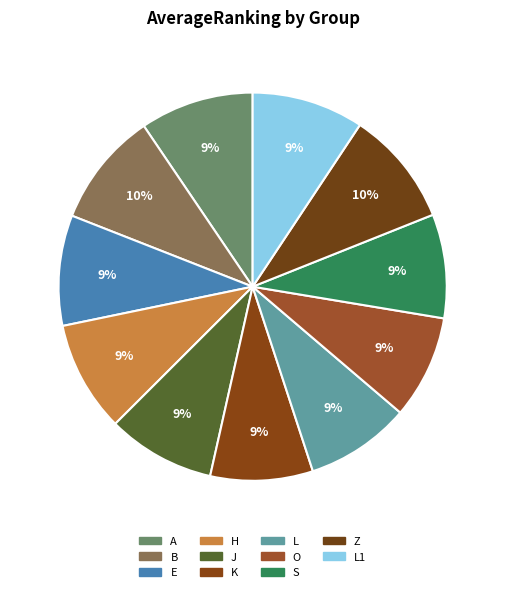

What is the largest slice in the pie chart?

Z